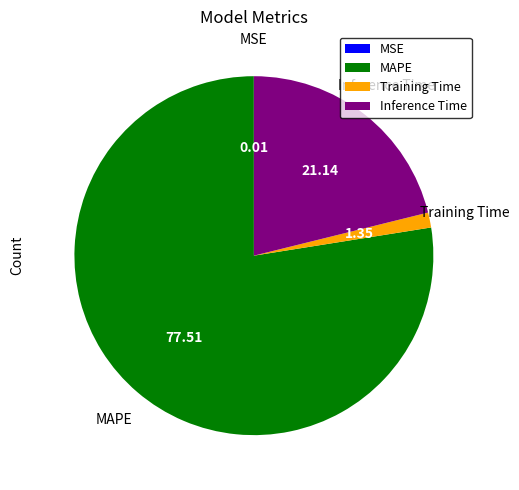

Is there any slice that represents more than half of the pie?

Yes